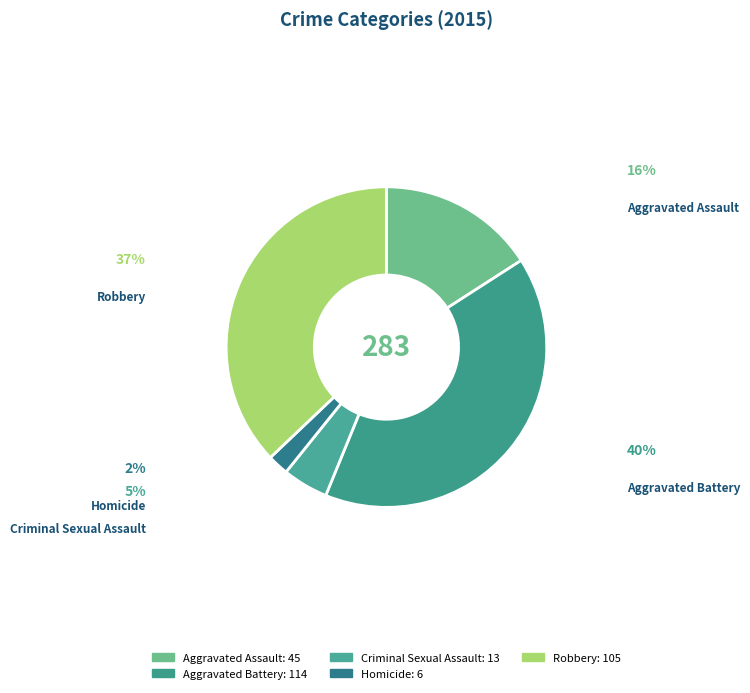

Between Aggravated Assault and Homicide, which is larger?

Aggravated Assault